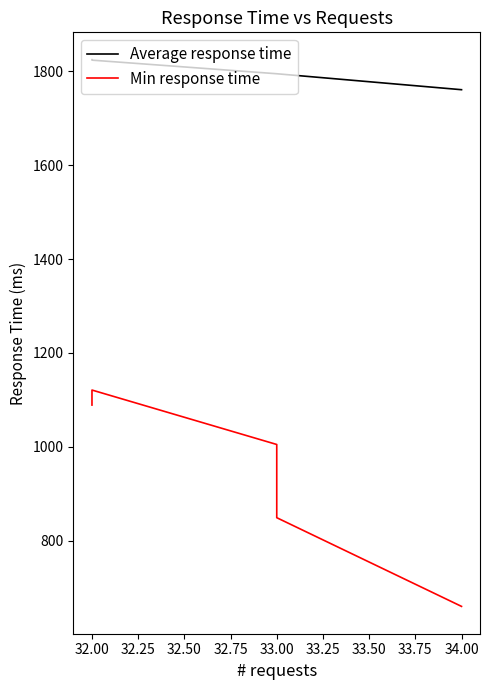

Is it true that Average response time equals 729 at 34.00?

False